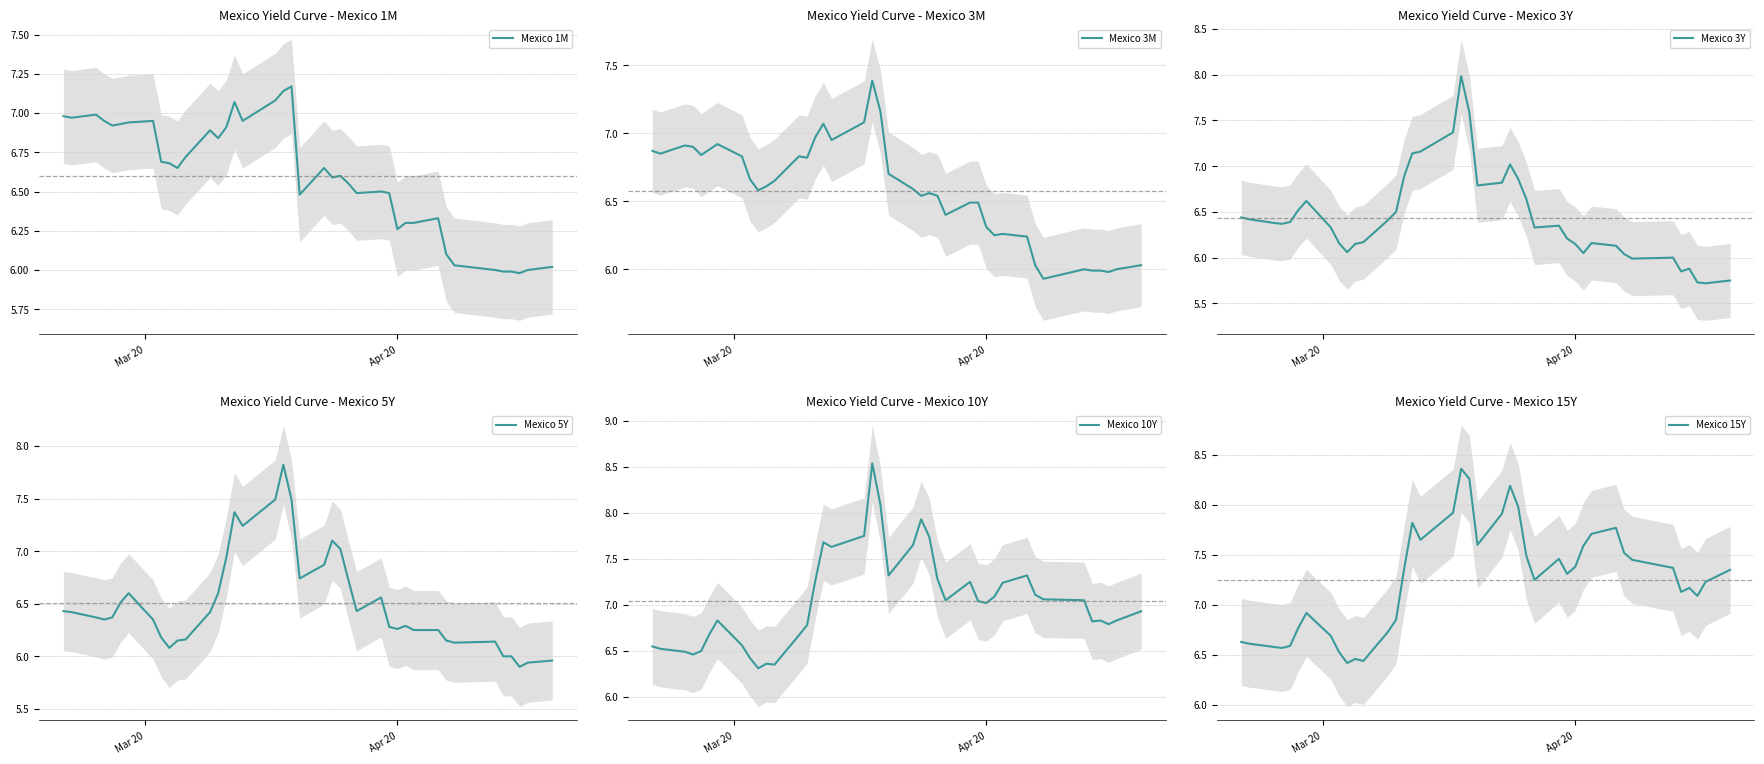

Reading left to right, what are all the values shown in this chart?

Mexico 1M: 7.0	7.0	7.0	7.0	6.9	6.9	6.9	7.0	6.7	6.7	6.7	6.7	6.9	6.8	6.9	7.1	7.0	7.1	7.1	7.2	6.5	6.7	6.6	6.6	6.5	6.5	6.5	6.5	6.3	6.3	6.3	6.3	6.1	6.0	6.0	6.0	6.0	6.0	6.0	6.0
Mexico 3M: 6.9	6.8	6.9	6.9	6.8	6.9	6.9	6.8	6.7	6.6	6.6	6.7	6.8	6.8	7.0	7.1	7.0	7.1	7.4	7.2	6.7	6.6	6.5	6.6	6.5	6.4	6.5	6.5	6.3	6.2	6.3	6.2	6.0	5.9	6.0	6.0	6.0	6.0	6.0	6.0
Mexico 3Y: 6.4	6.4	6.4	6.4	6.4	6.5	6.6	6.3	6.2	6.1	6.2	6.2	6.4	6.5	6.9	7.1	7.2	7.4	8.0	7.6	6.8	6.8	7.0	6.9	6.6	6.3	6.3	6.2	6.2	6.0	6.2	6.1	6.0	6.0	6.0	5.8	5.9	5.7	5.7	5.8
Mexico 5Y: 6.4	6.4	6.4	6.3	6.4	6.5	6.6	6.3	6.2	6.1	6.2	6.2	6.4	6.6	6.9	7.4	7.2	7.5	7.8	7.5	6.7	6.9	7.1	7.0	6.7	6.4	6.6	6.3	6.3	6.3	6.2	6.2	6.2	6.1	6.1	6.0	6.0	5.9	5.9	6.0
Mexico 10Y: 6.5	6.5	6.5	6.5	6.5	6.7	6.8	6.6	6.4	6.3	6.4	6.3	6.7	6.8	7.3	7.7	7.6	7.8	8.5	8.1	7.3	7.7	7.9	7.7	7.3	7.0	7.2	7.0	7.0	7.1	7.2	7.3	7.1	7.1	7.0	6.8	6.8	6.8	6.8	6.9
Mexico 15Y: 6.6	6.6	6.6	6.6	6.6	6.8	6.9	6.7	6.5	6.4	6.5	6.4	6.7	6.8	7.4	7.8	7.7	7.9	8.4	8.3	7.6	7.9	8.2	8.0	7.5	7.2	7.5	7.3	7.4	7.6	7.7	7.8	7.5	7.5	7.4	7.1	7.2	7.1	7.2	7.3